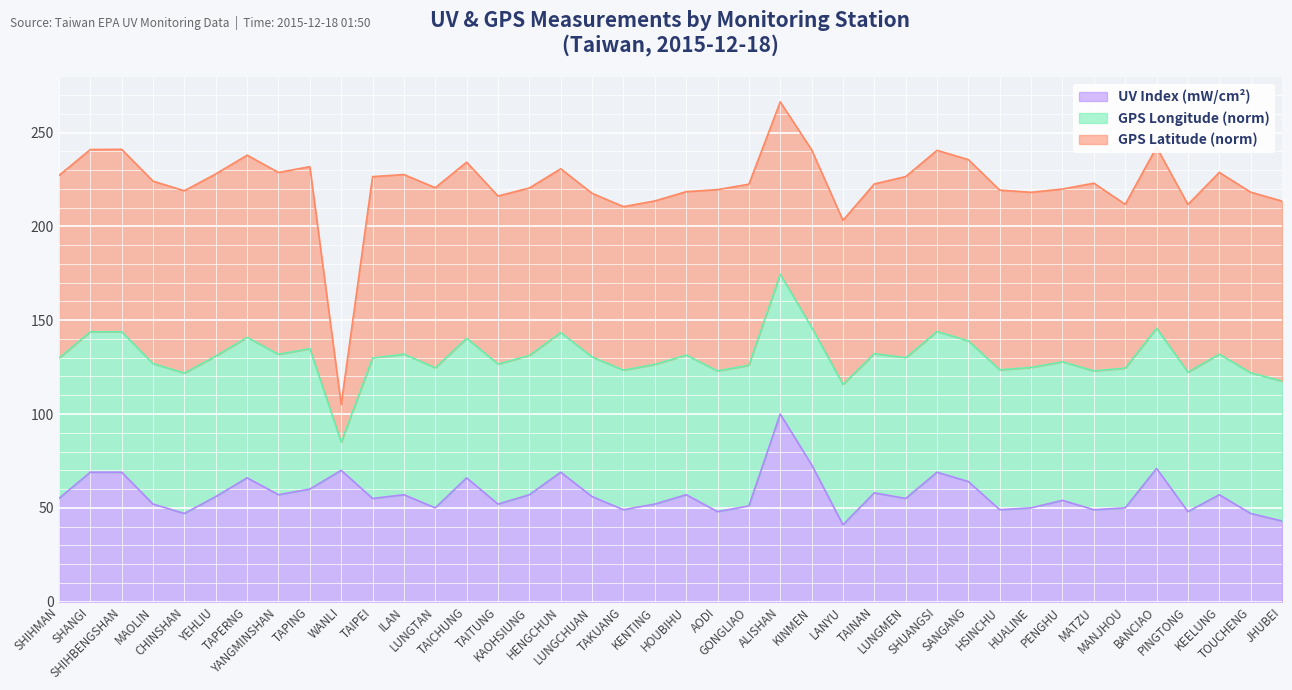

Rank the series by their maximum value, from lowest to highest.

UV Index (mW/cm2), GPS Latitude, GPS Longitude